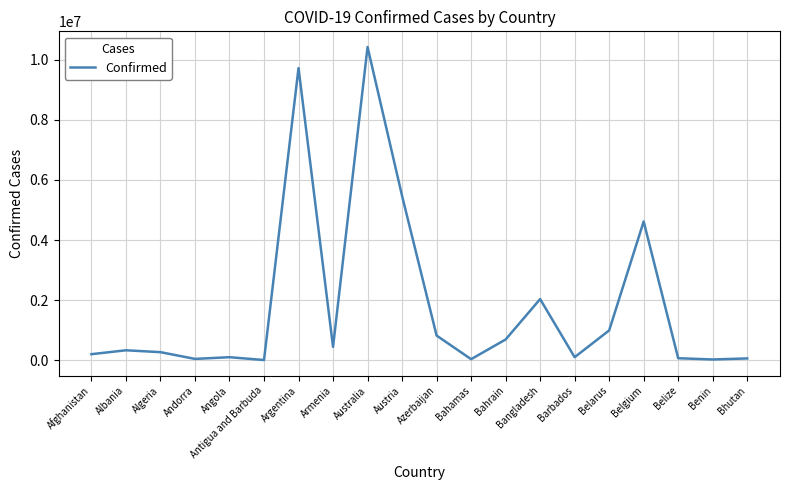

What is the sum of all values?

36484342